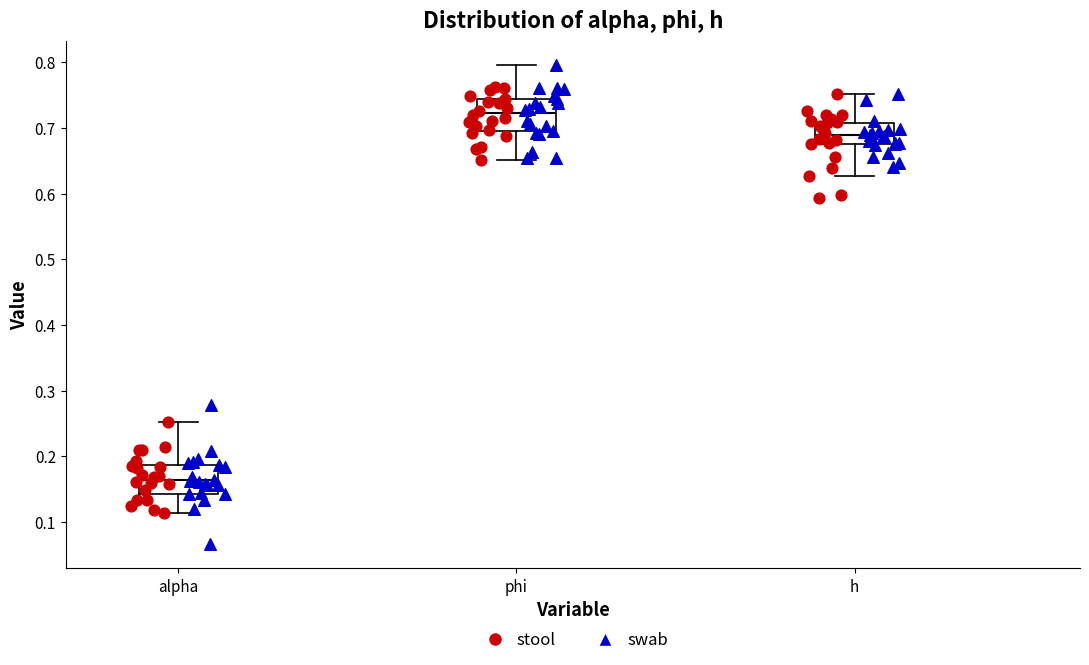

Reading left to right, transcribe this box plot: for each box, give where its median line is, the range the box spans, and where its two whiskers end, as read against the y-axis. The values are not printed on the chart, so give them approximately, as read against the axis.

alpha: median 0.16, box 0.14 to 0.19, whiskers 0.11 to 0.25
phi: median 0.72, box 0.70 to 0.74, whiskers 0.65 to 0.80
h: median 0.69, box 0.68 to 0.71, whiskers 0.63 to 0.75